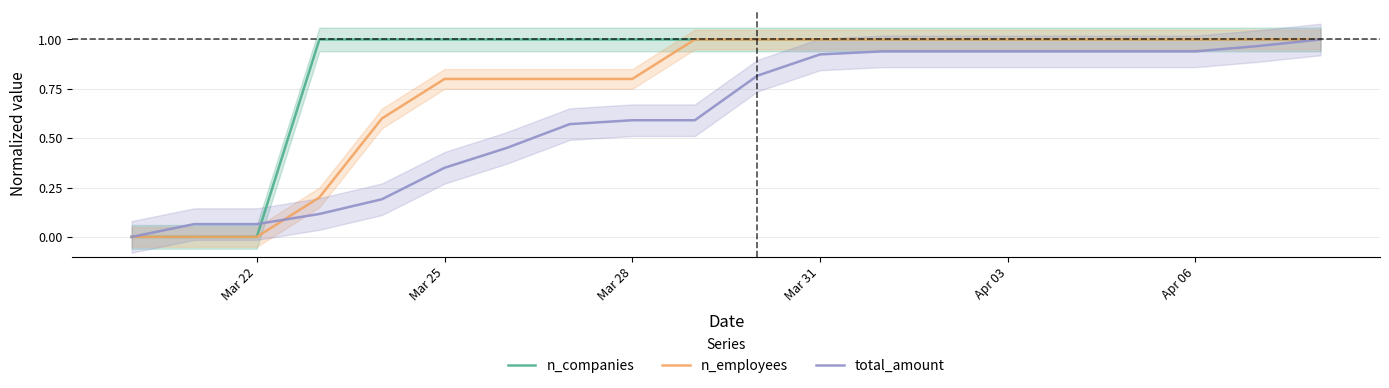

The value of n_employees at Mar 28 is 0.5. True or false?

False